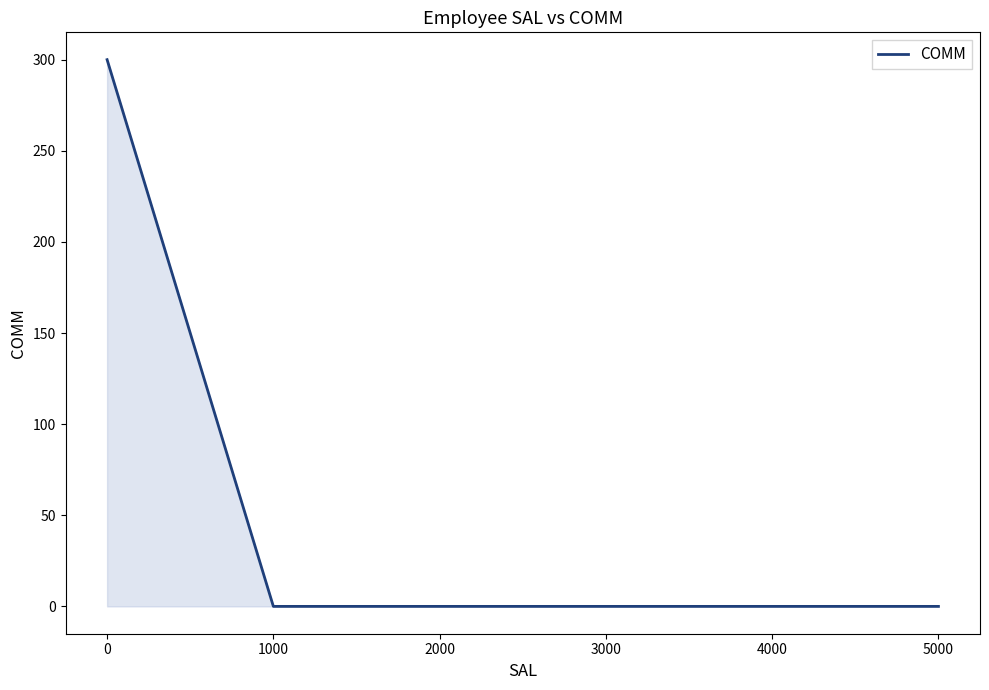

The value at 5000 is -185. True or false?

False